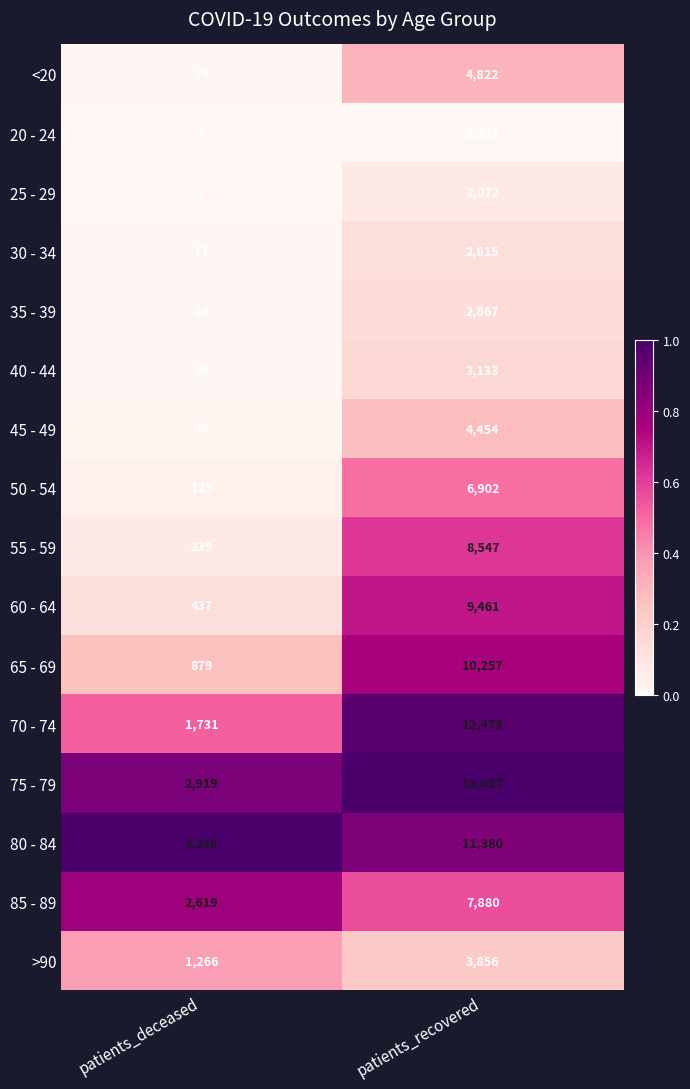

What is the difference between the 50 - 54 values at patients_deceased and patients_recovered?

6773